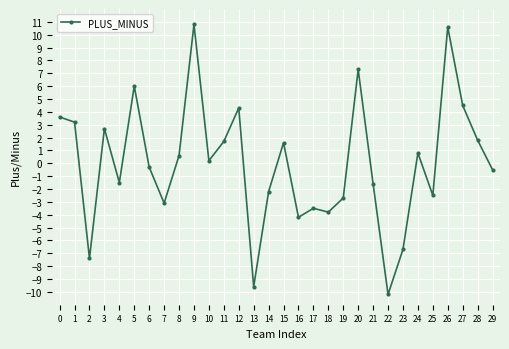

Does the chart have visible grid lines?

Yes